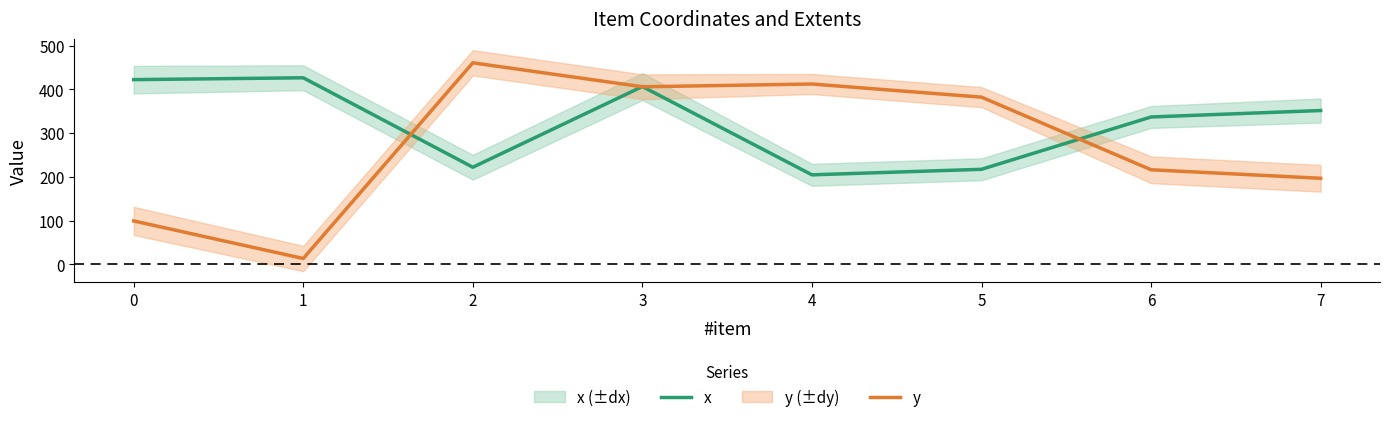

What is the difference between the second highest and minimum values in the x series?

217.4